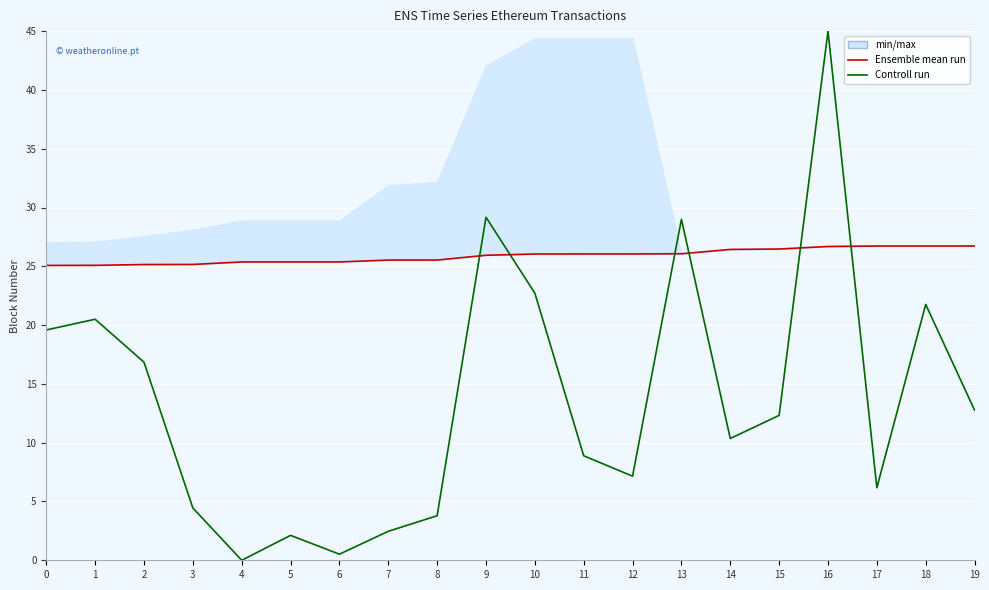

True or false: Controll run and Ensemble mean run cross at least once.

True